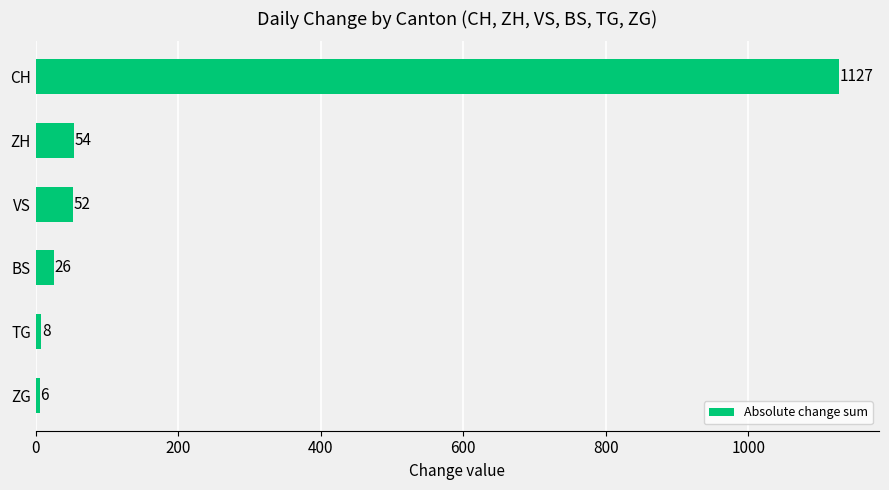

The chart shows a value of 26 at BS. True or false?

True